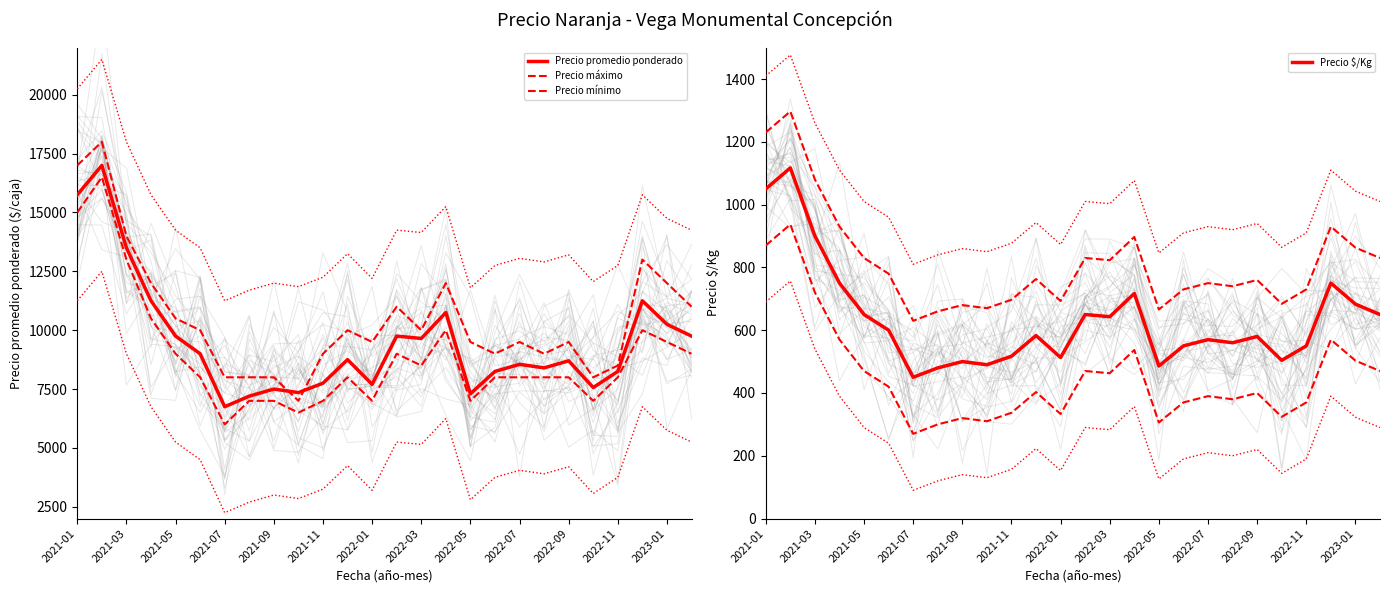

What is the highest value of the Precio $/Kg series?

1117